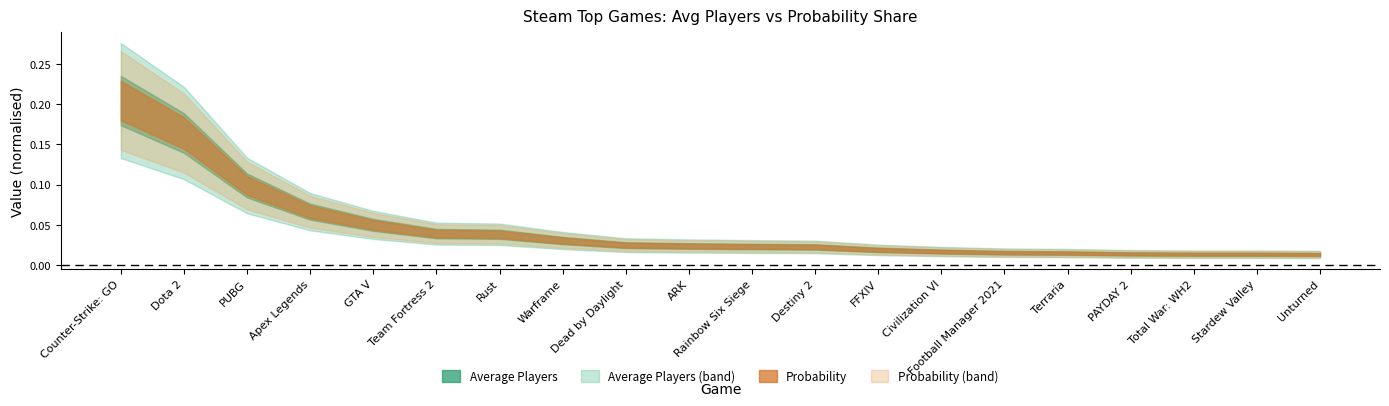

True or false: avg_players has a value of 30873.0 at 13.

True